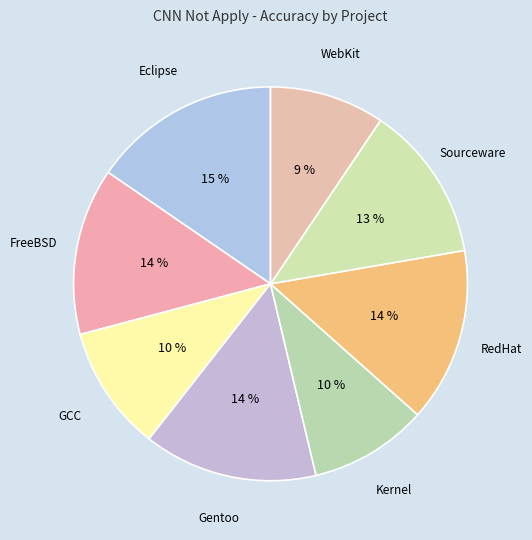

Count the number of slices in the pie.

8